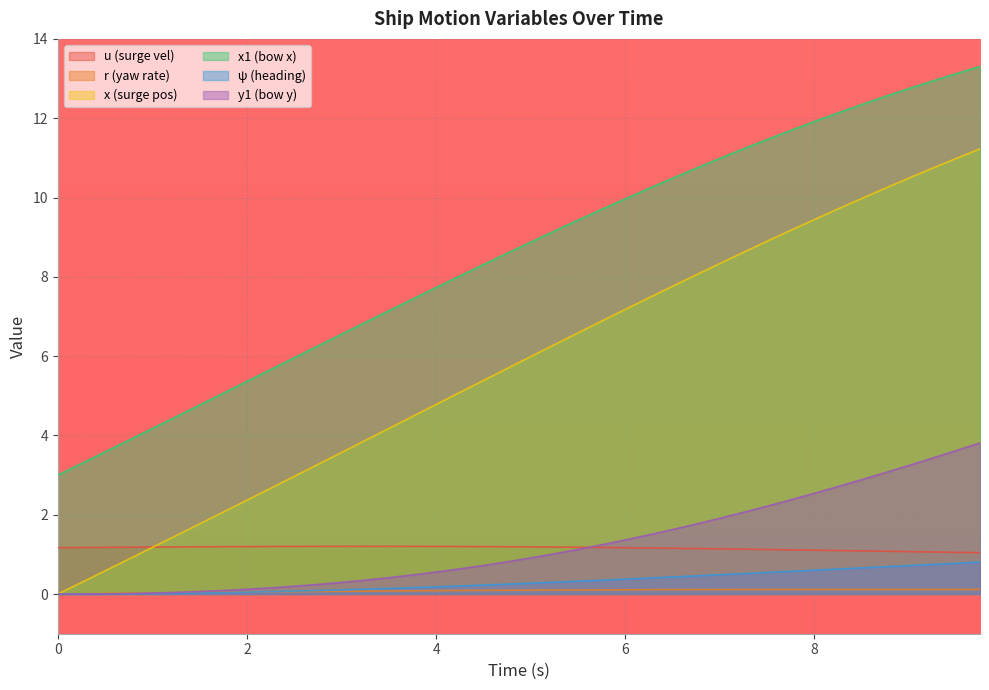

Which series has the widest spread of values?

x (surge pos)